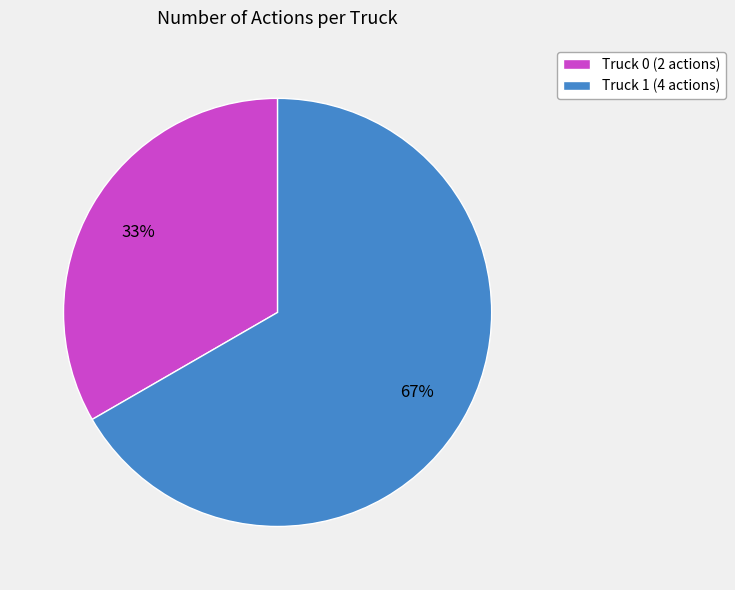

Count the number of slices in the pie.

2